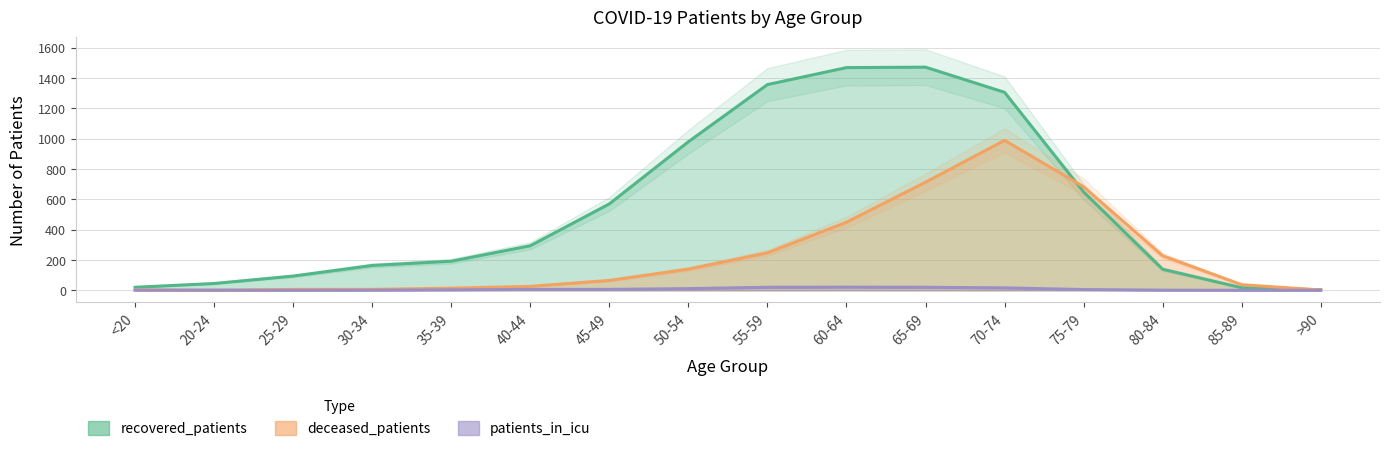

What is the approximate value of deceased_patients at 65-69?

713